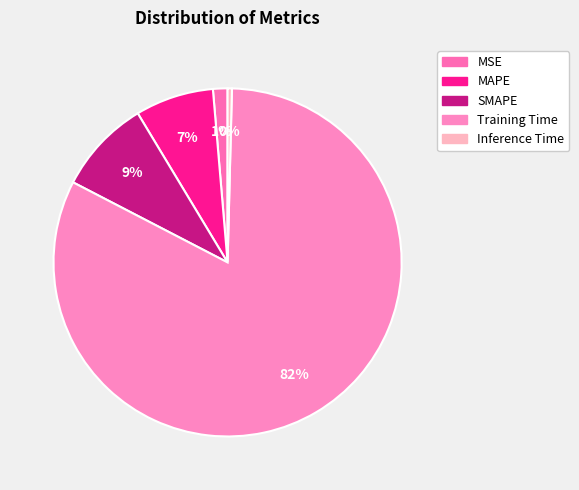

How many segments does this pie chart have?

5